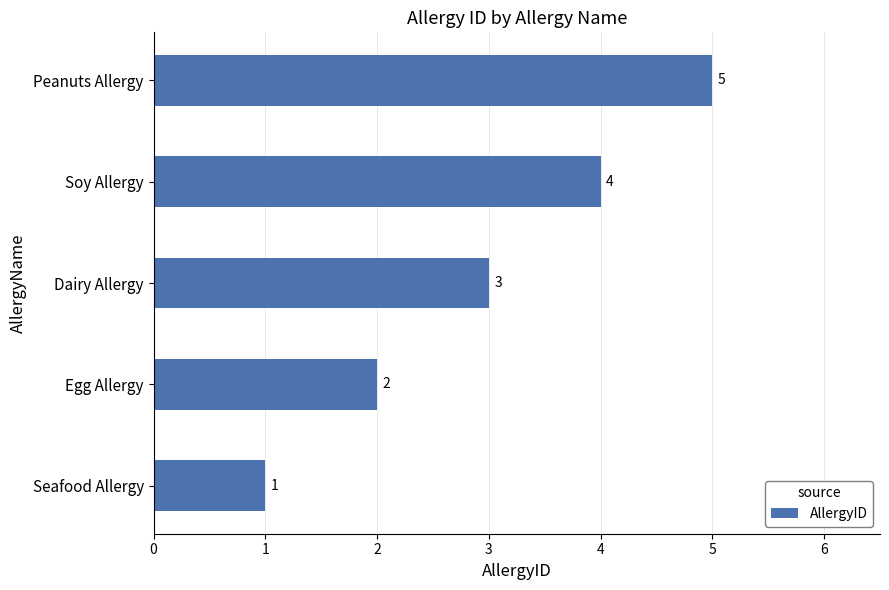

What is the smallest value displayed?

1